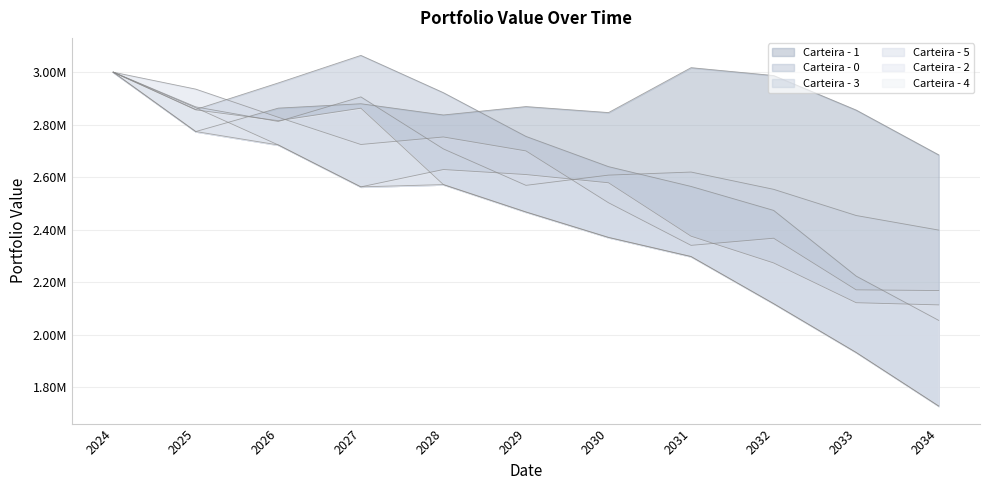

Which category has the highest value in the Carteira - 0 series?

2027